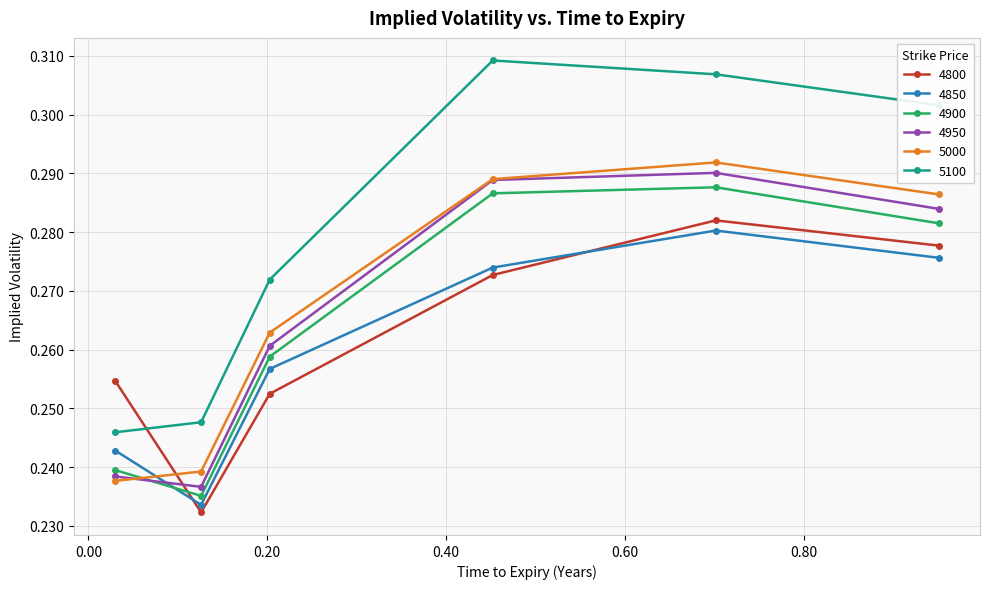

At how many categories does at least one series exceed 0?

6